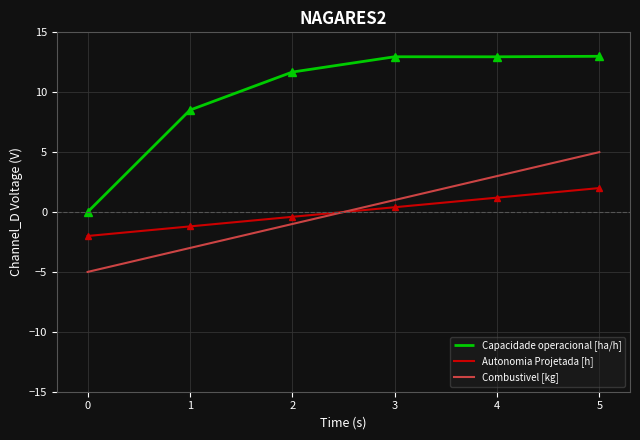

Between 3 and 4, which series saw the biggest shift?

Combustivel [kg]